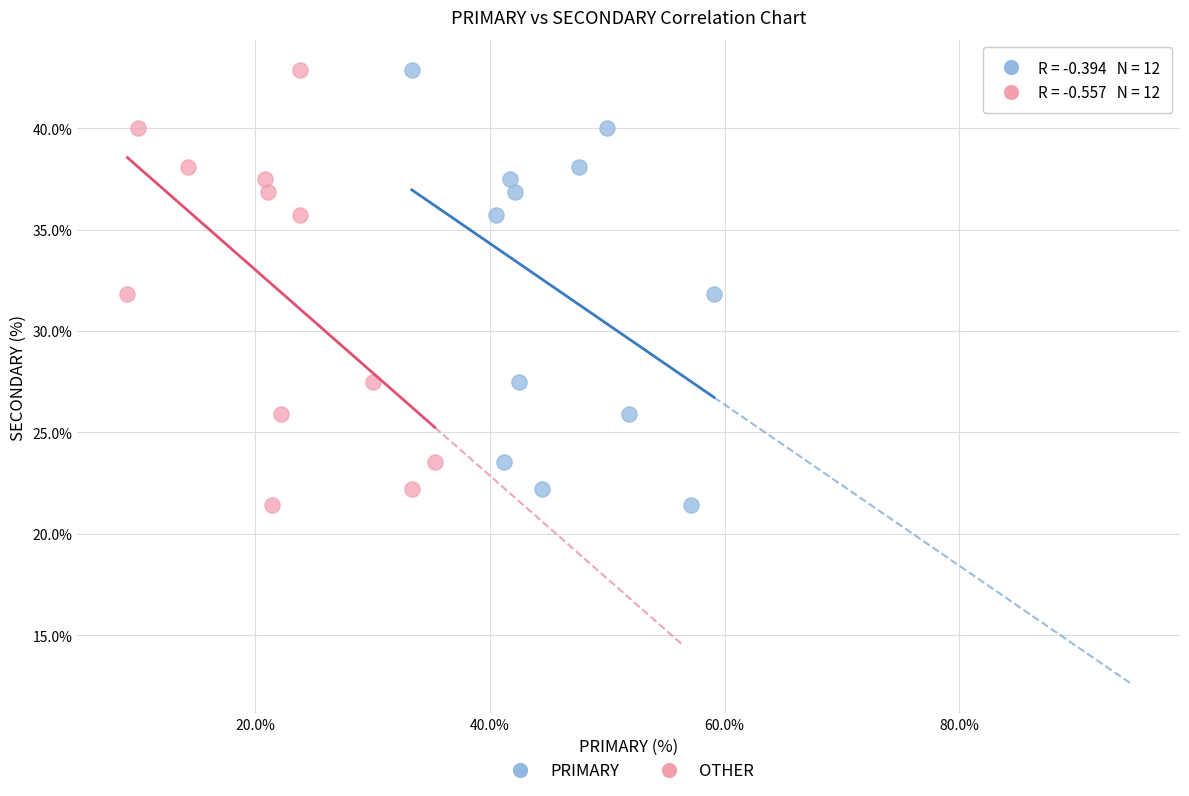

What are all the series names shown in the legend?

PRIMARY, OTHER